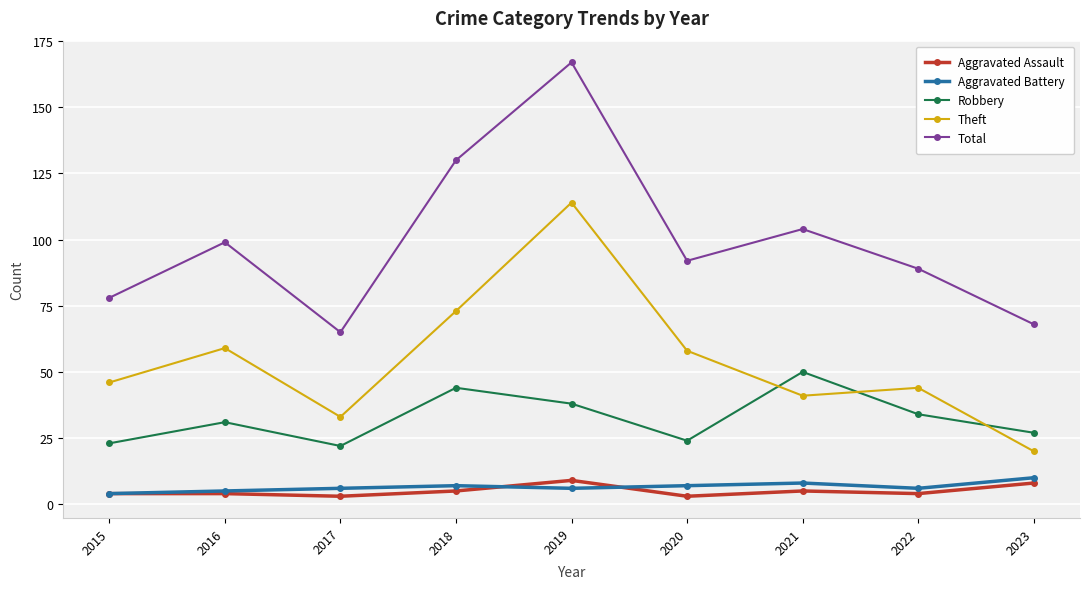

What is the maximum value shown in the chart?

167